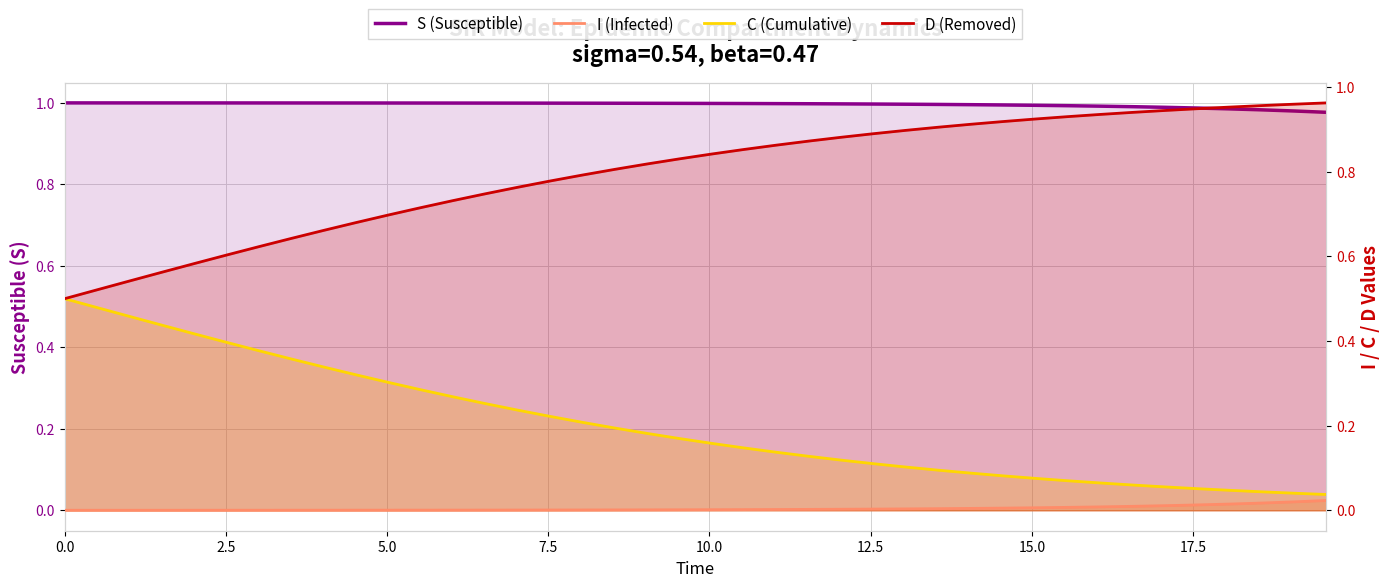

Is it true that C (Cumulative) equals 0.3 at 17?

False